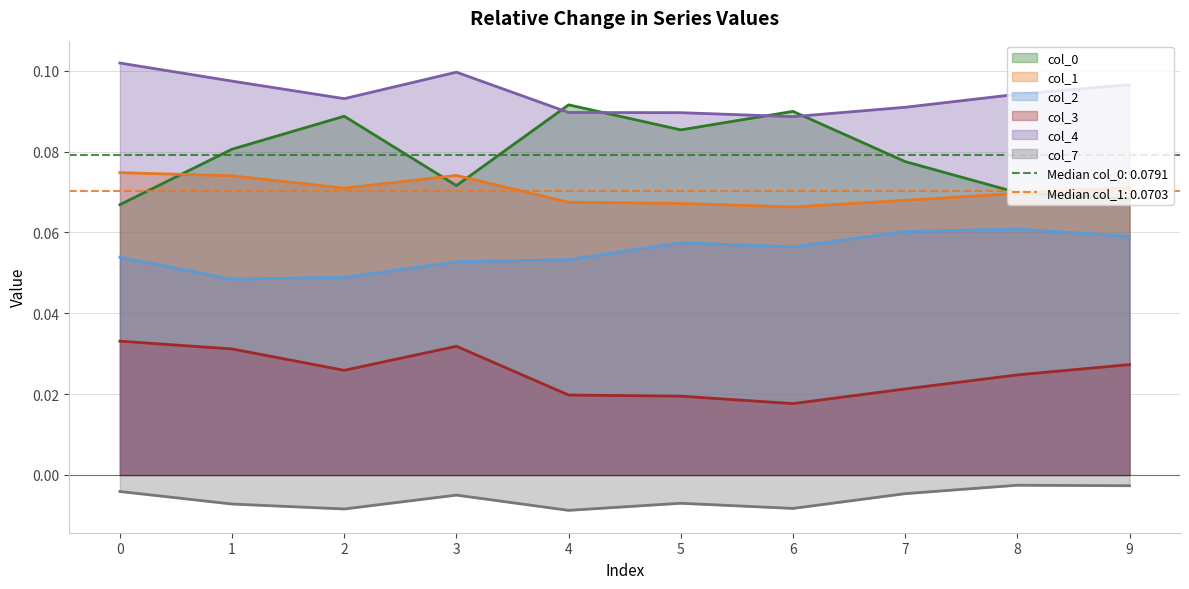

True or false: col_1 and col_2 intersect in this chart.

False